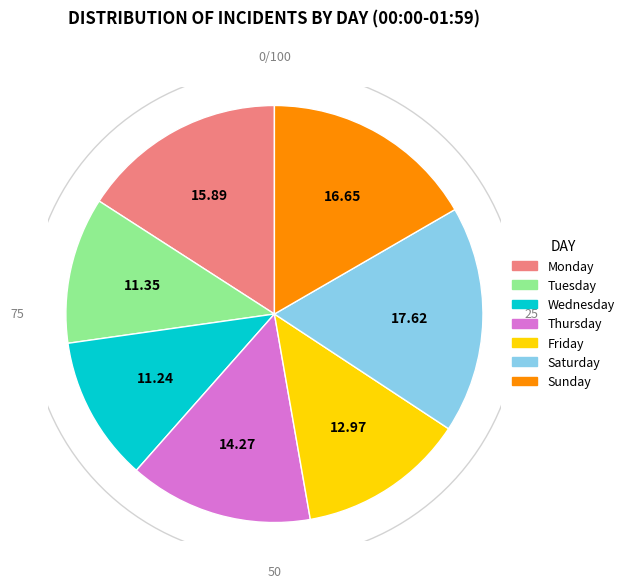

Count the number of slices in the pie.

7